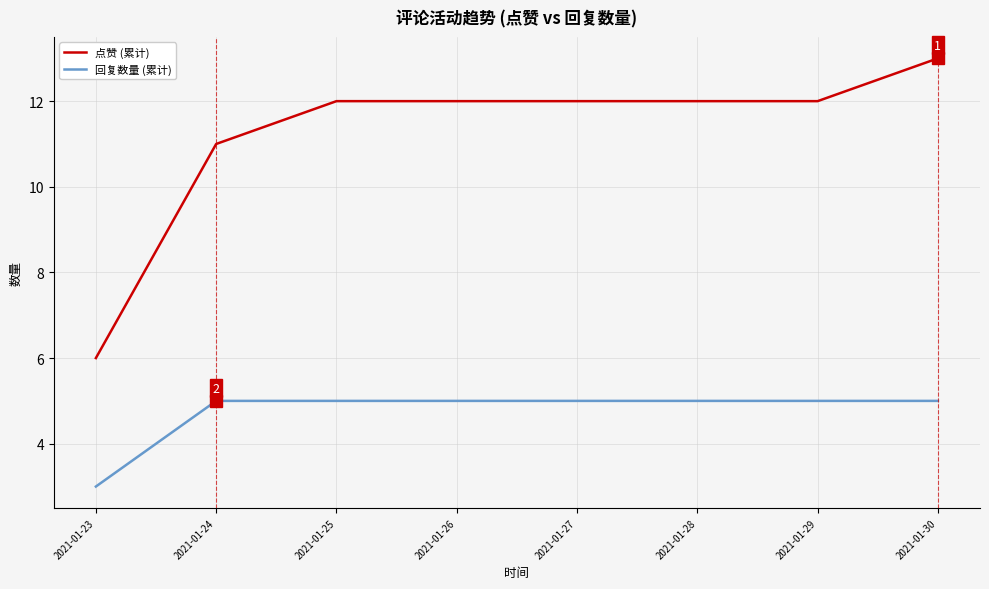

What is the difference between the highest and lowest values at 2021-01-23?

3